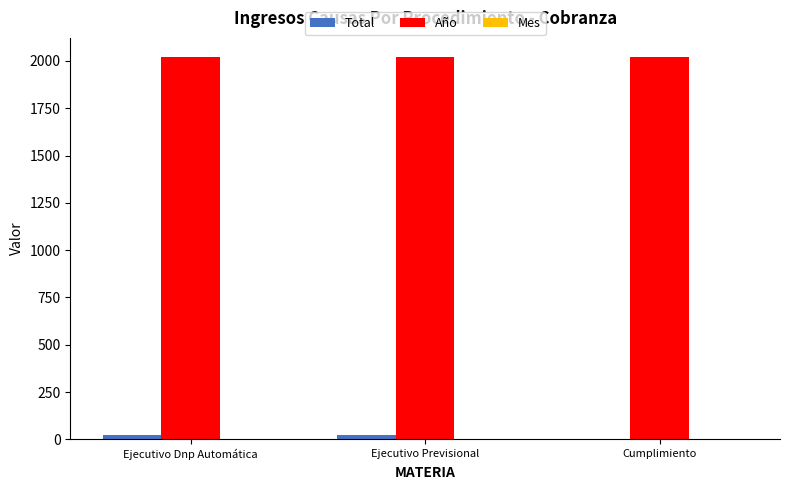

The value of Año at Ejecutivo Previsional is 2021. True or false?

True